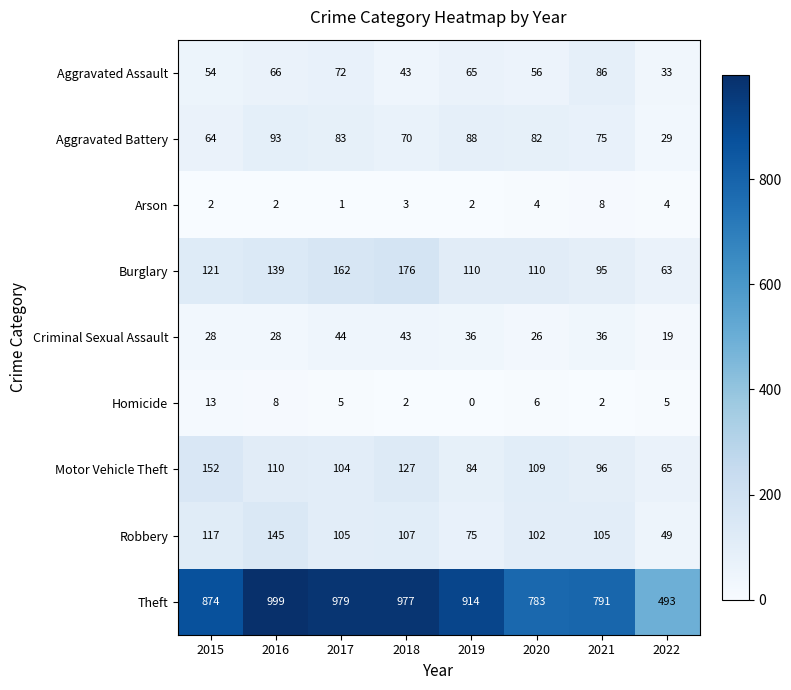

Is it true that Aggravated Assault equals 43 at 2018?

True